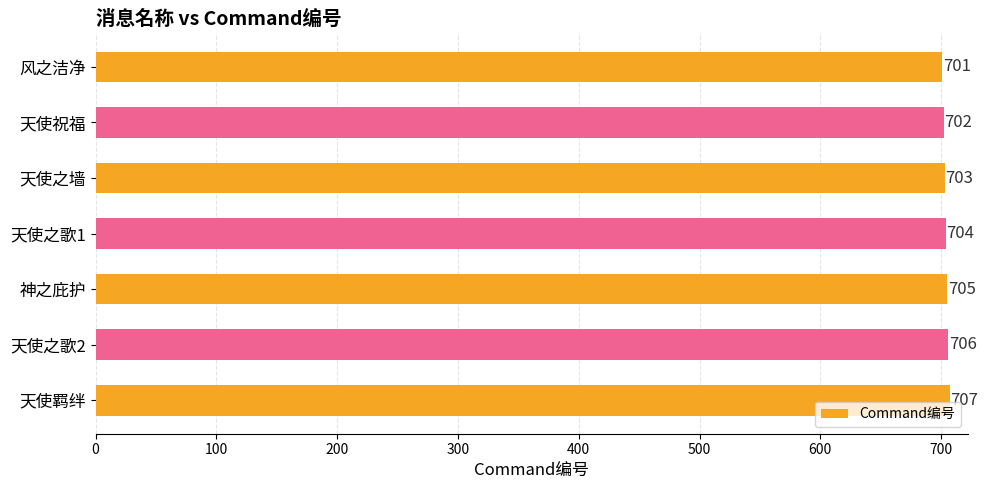

What is the average value?

704